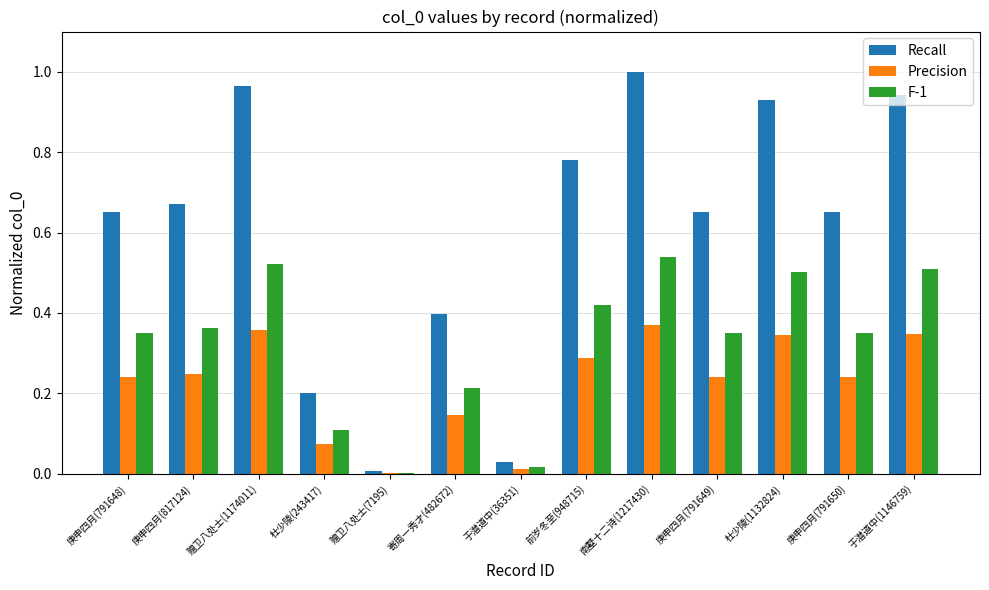

What is the sum of all F-1 values?

4.3